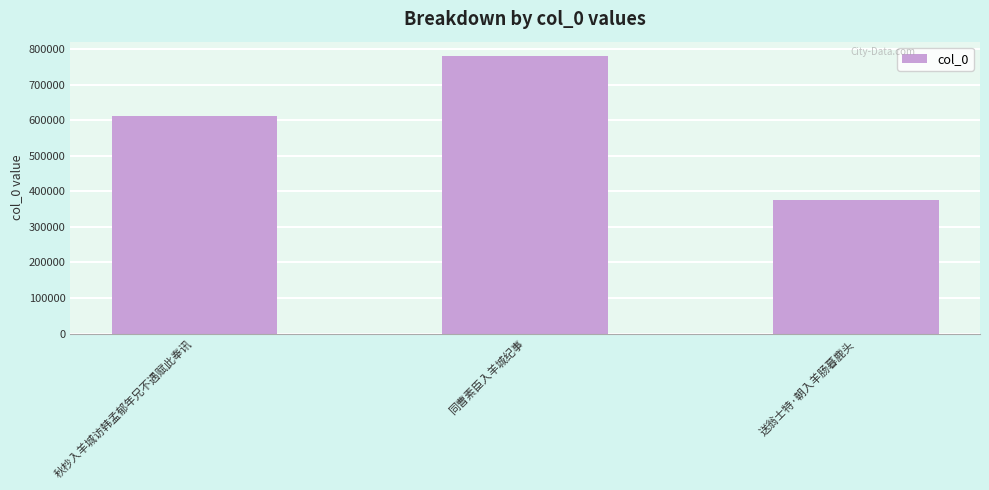

What is the sum of all values?

1769996